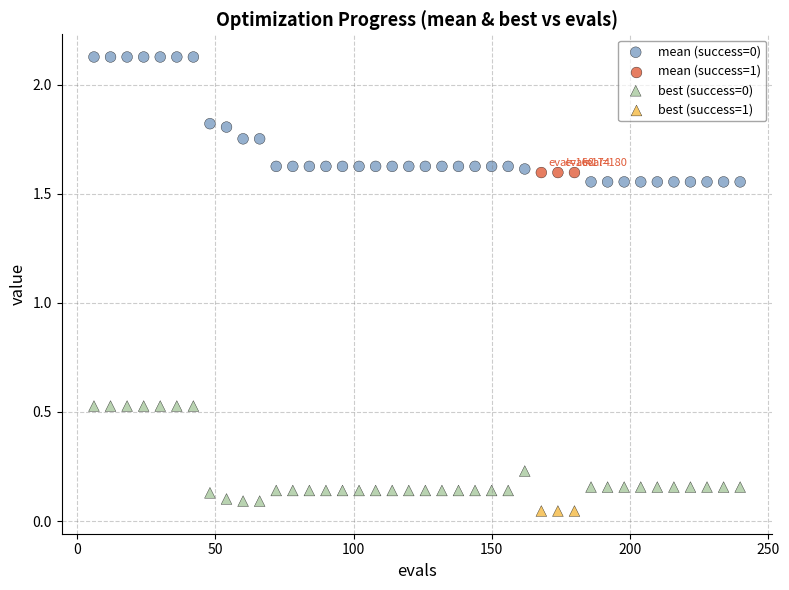

Across all data points, what is the range of X values (max minus min)?

234.0